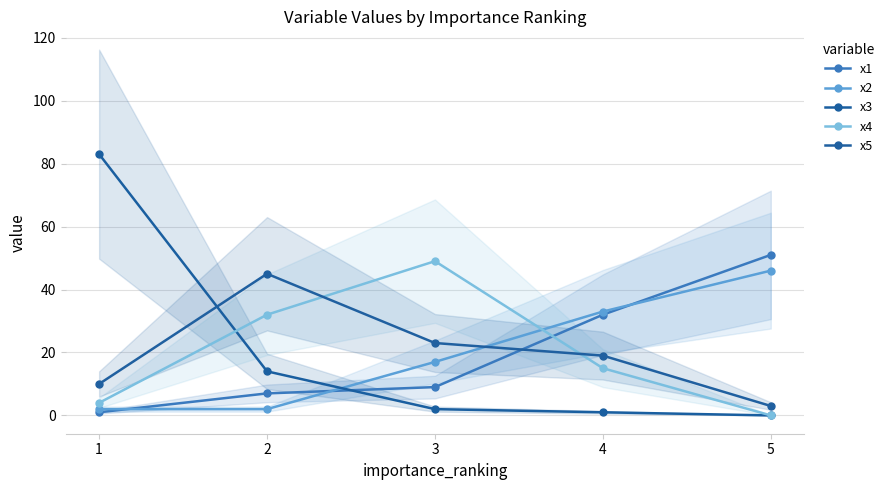

Is this an area chart (filled region under the line)?

No